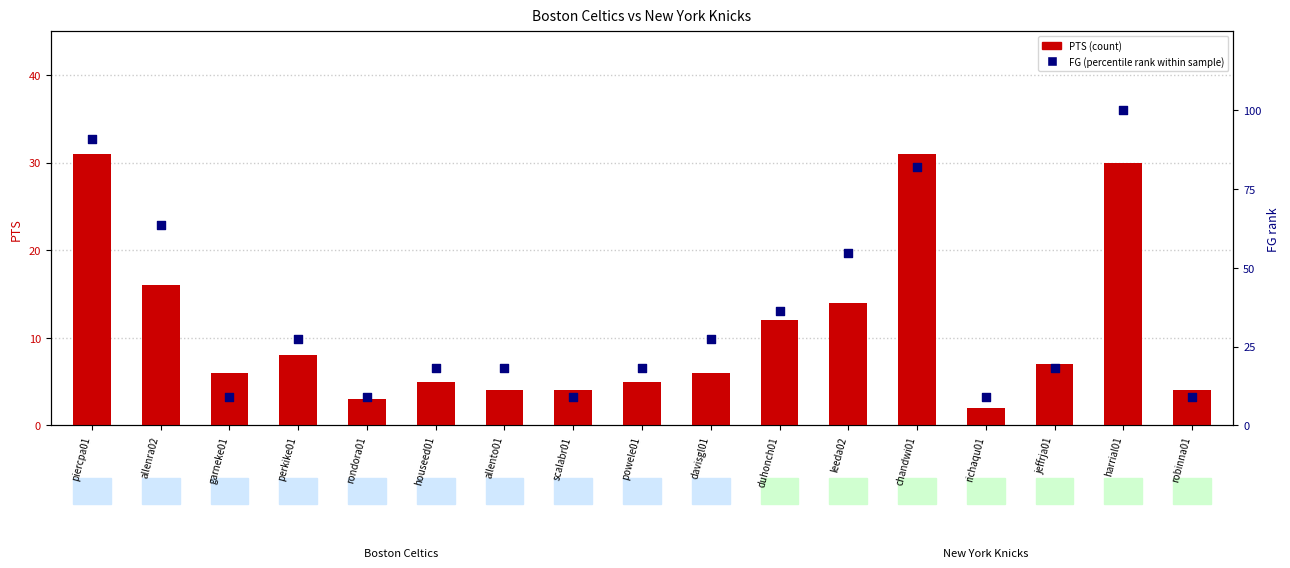

Which series has the largest total across all categories?

FG (percentile rank)